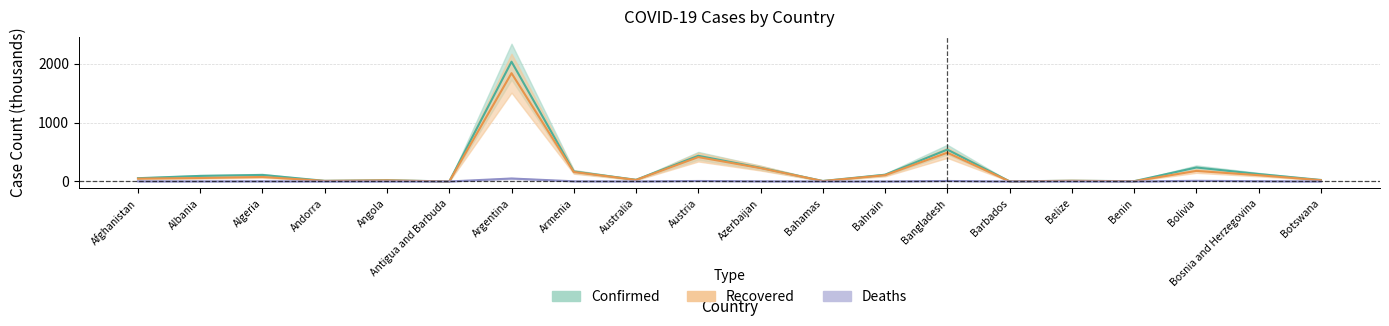

What is the sum of all Recovered values?

3806.4